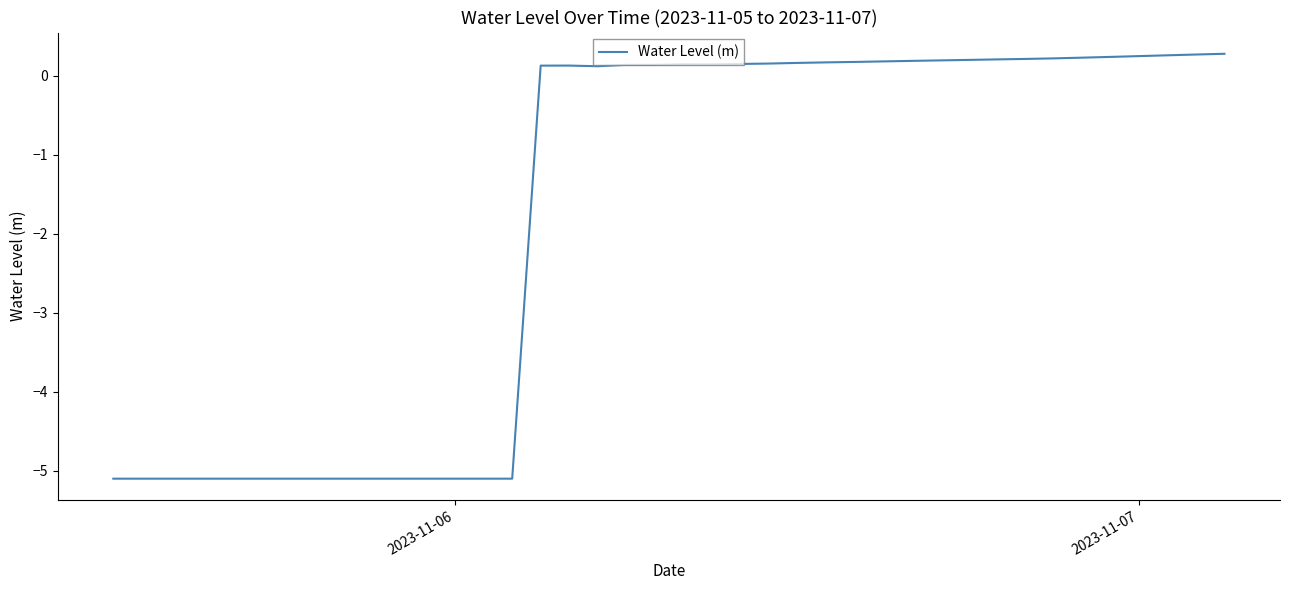

What is the greatest value displayed?

0.3